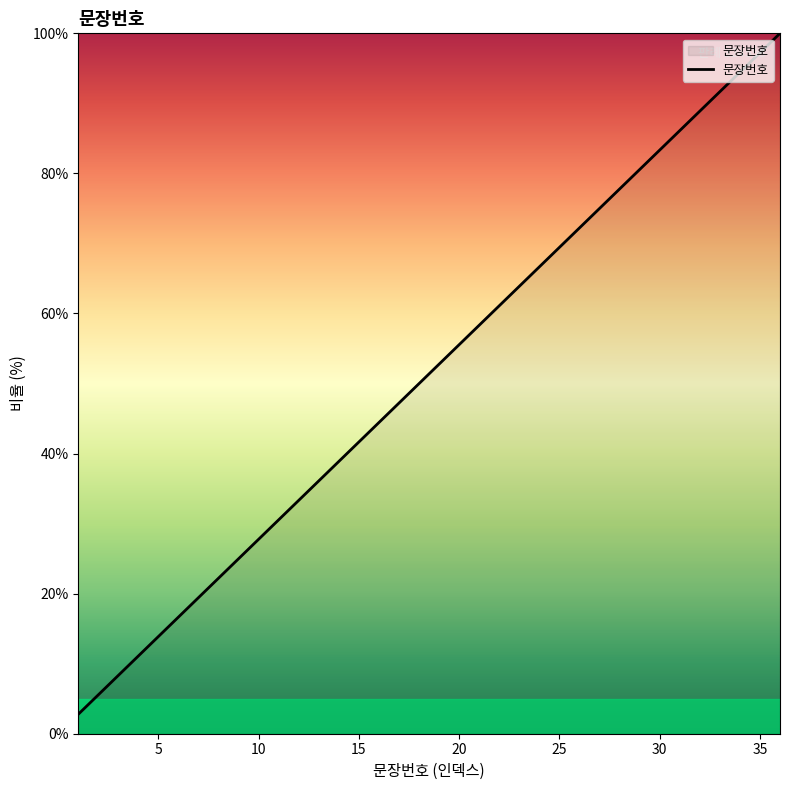

Reading left to right, transcribe all the data shown in this chart.

2.8	5.6	8.3	11.1	13.9	16.7	19.4	22.2	25.0	27.8	30.6	33.3	36.1	38.9	41.7	44.4	47.2	50.0	52.8	55.6	58.3	61.1	63.9	66.7	69.4	72.2	75.0	77.8	80.6	83.3	86.1	88.9	91.7	94.4	97.2	100.0